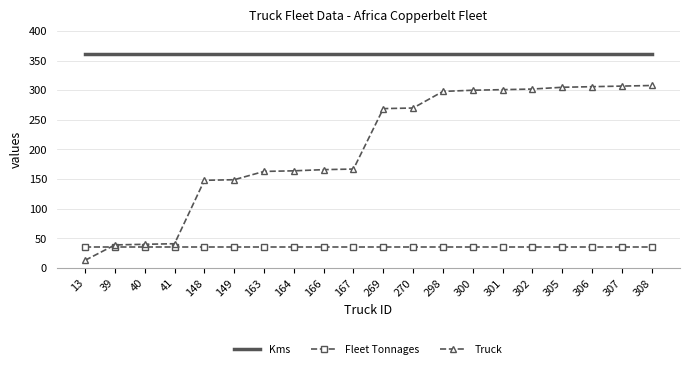

What is the sum of the Fleet Tonnages values at 167 and 300?

70